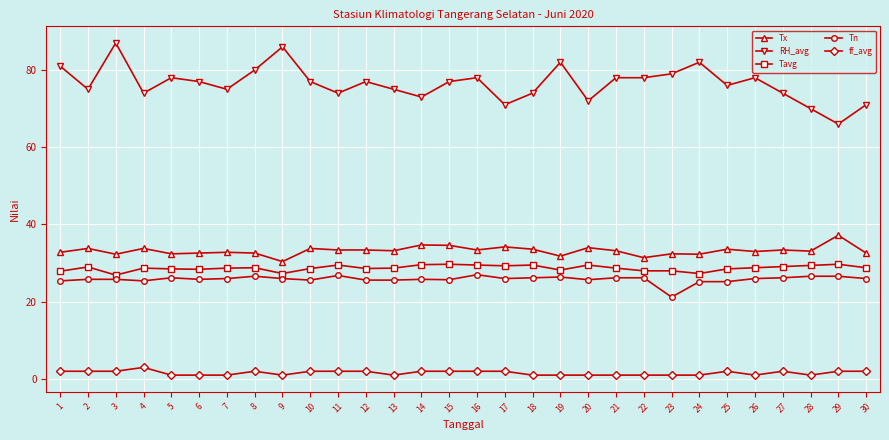

What is the approximate value of Tn at 4?

25.4